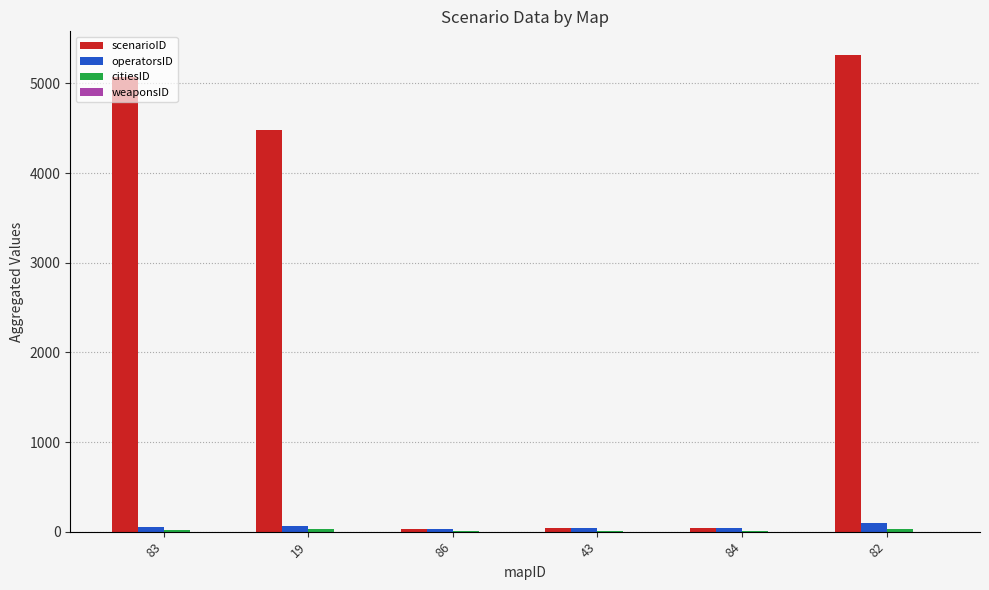

Which series has the largest total across all categories?

scenarioID